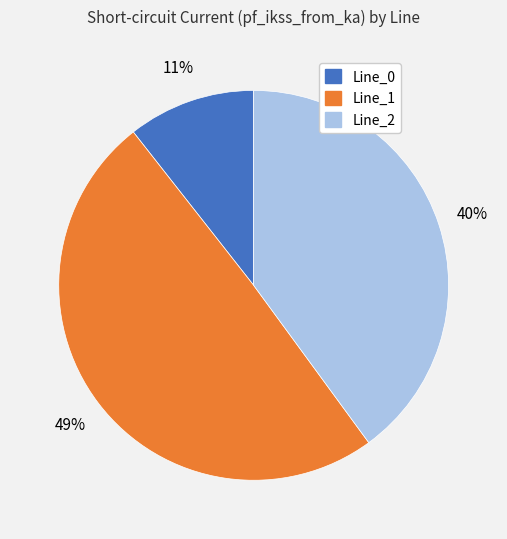

Approximately how many times larger is the value at Line_0 compared to Line_1?

0.2